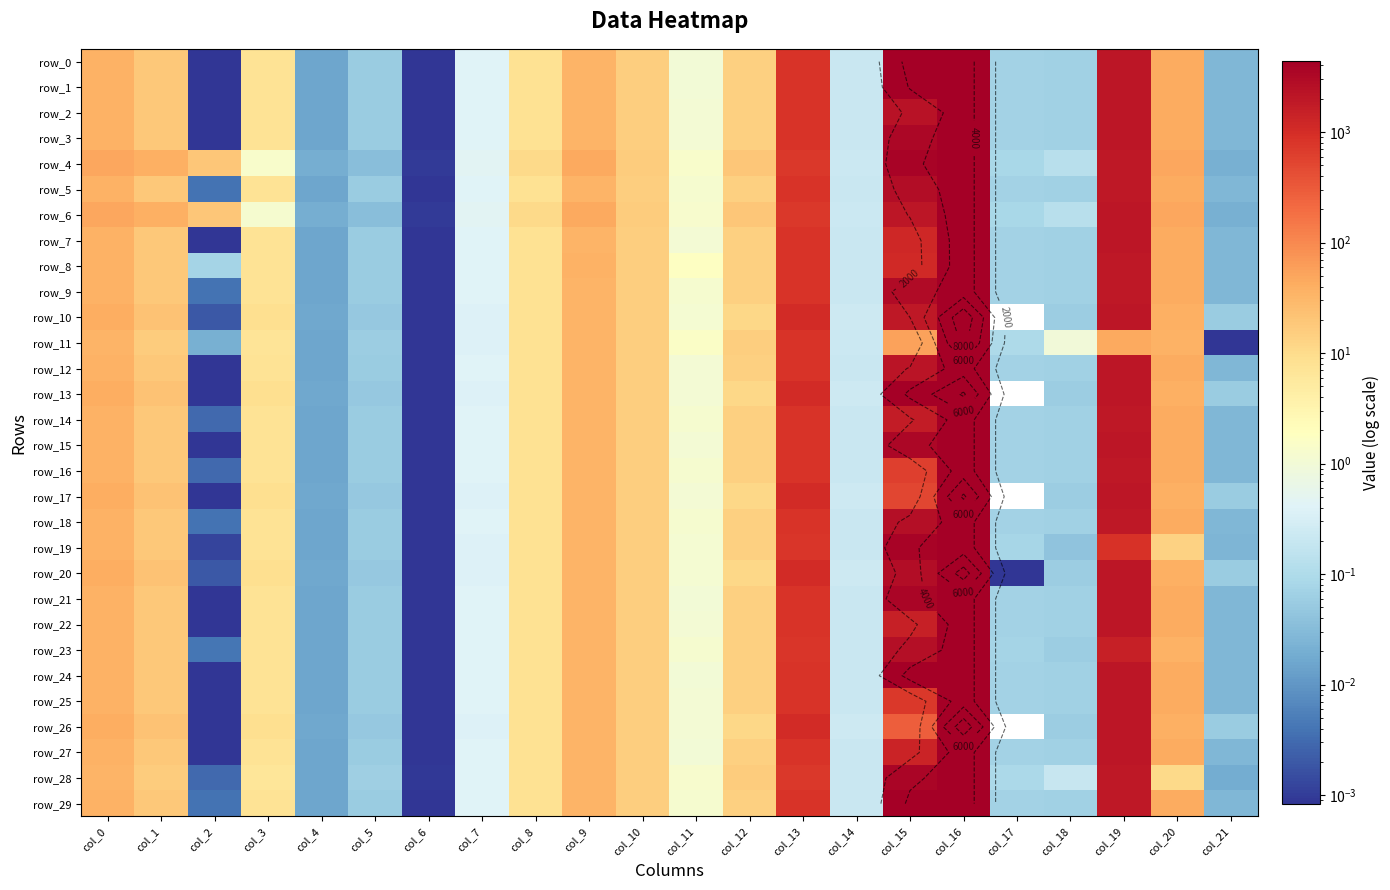

List the labels in order of row_2 value, smallest first.

col_2, col_6, col_4, col_21, col_5, col_18, col_17, col_14, col_7, col_11, col_3, col_8, col_12, col_10, col_1, col_9, col_0, col_20, col_13, col_19, col_15, col_16